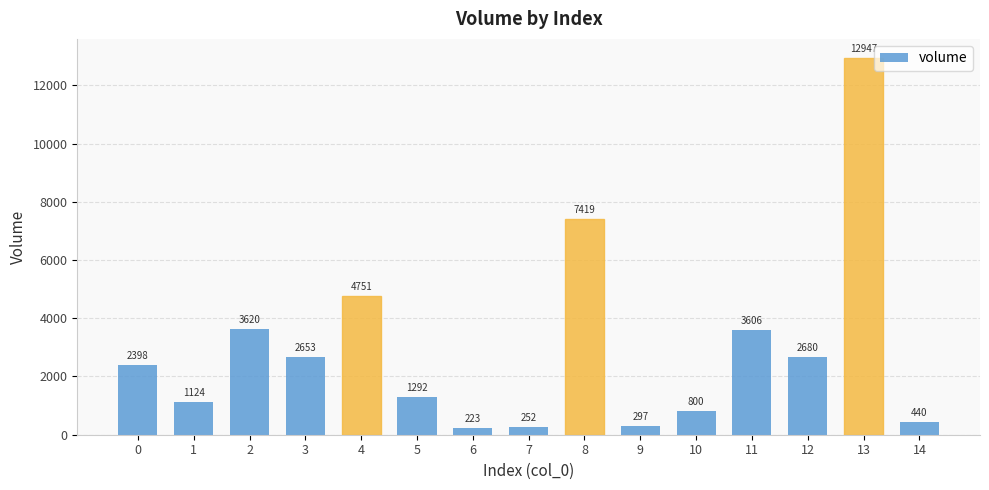

What is the value of the 8th bar from the left?

251.8